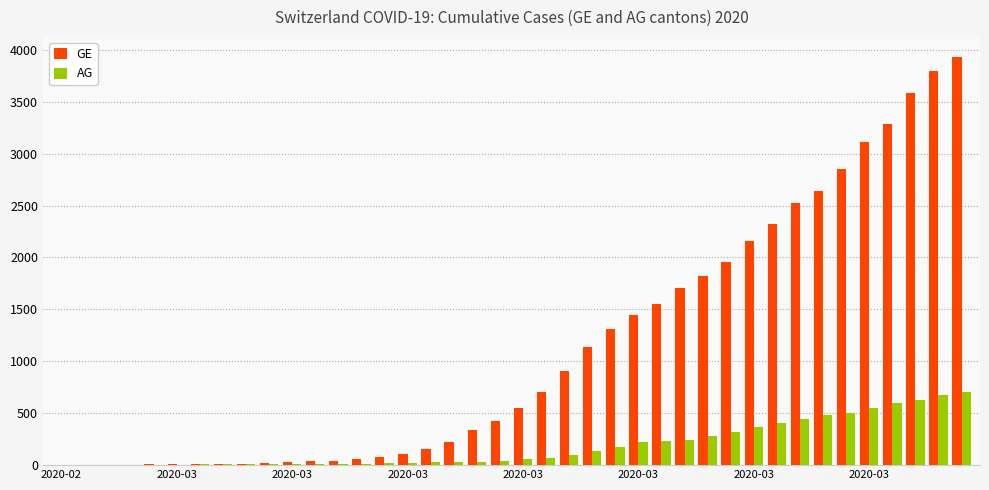

What is the sum of all GE values?

44876